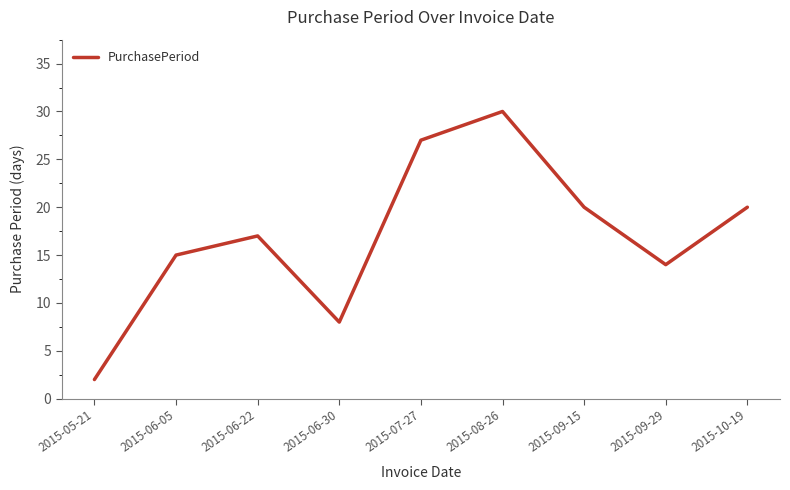

Where is the first local minimum?

2015-06-30